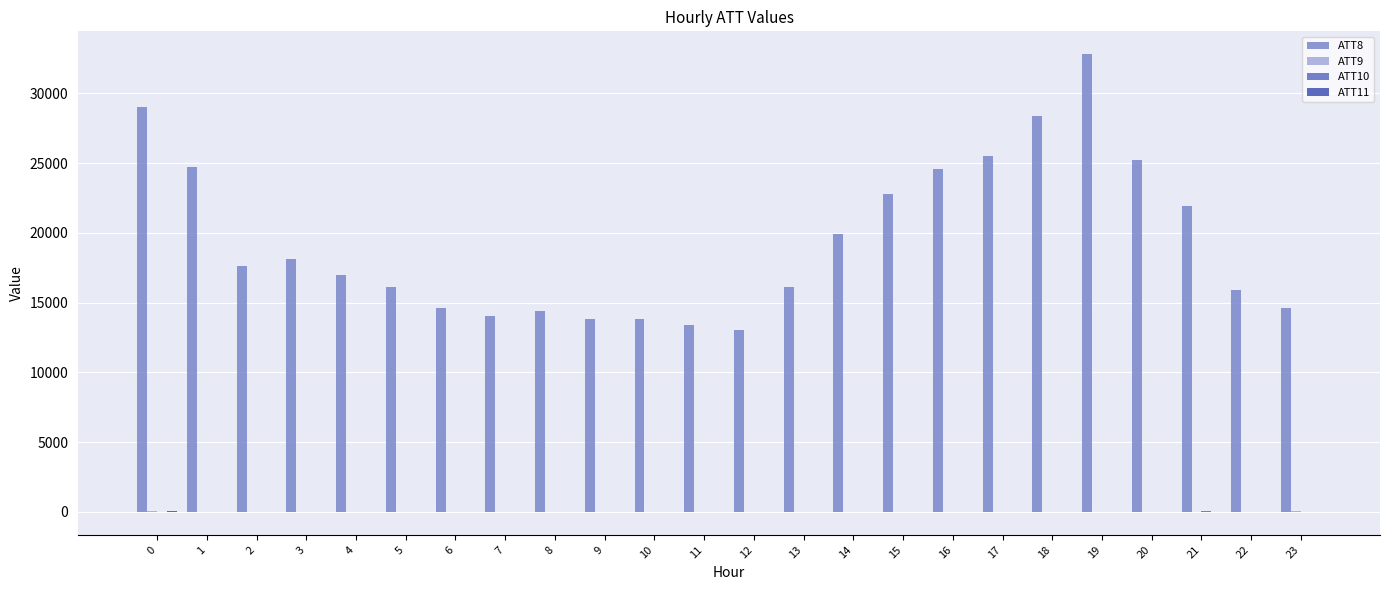

At which category is the sum across all series the highest?

19